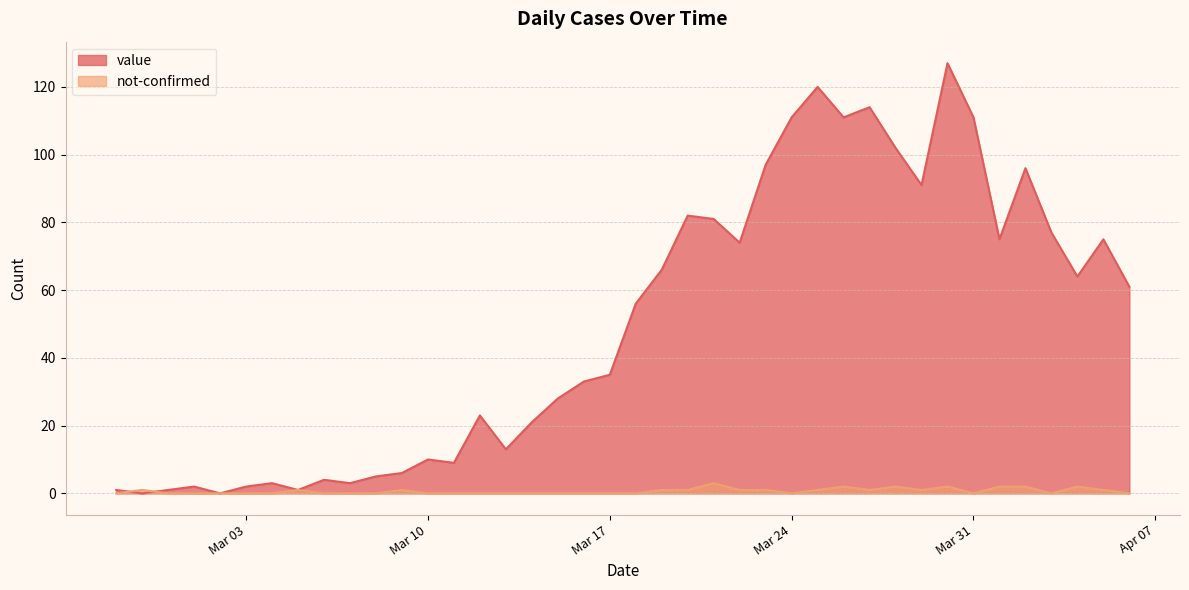

What is the average value of the not-confirmed series?

1